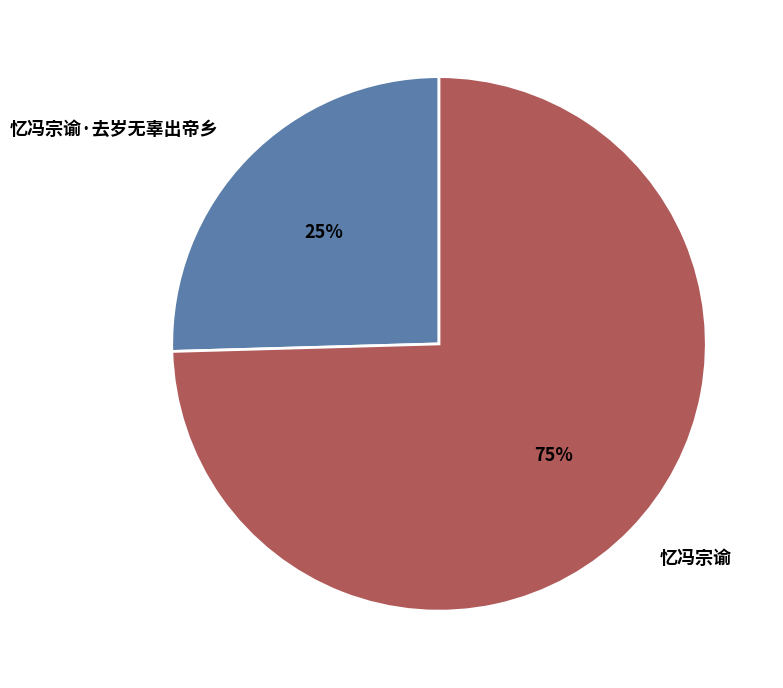

Is 忆冯宗谕 the majority of the pie?

Yes